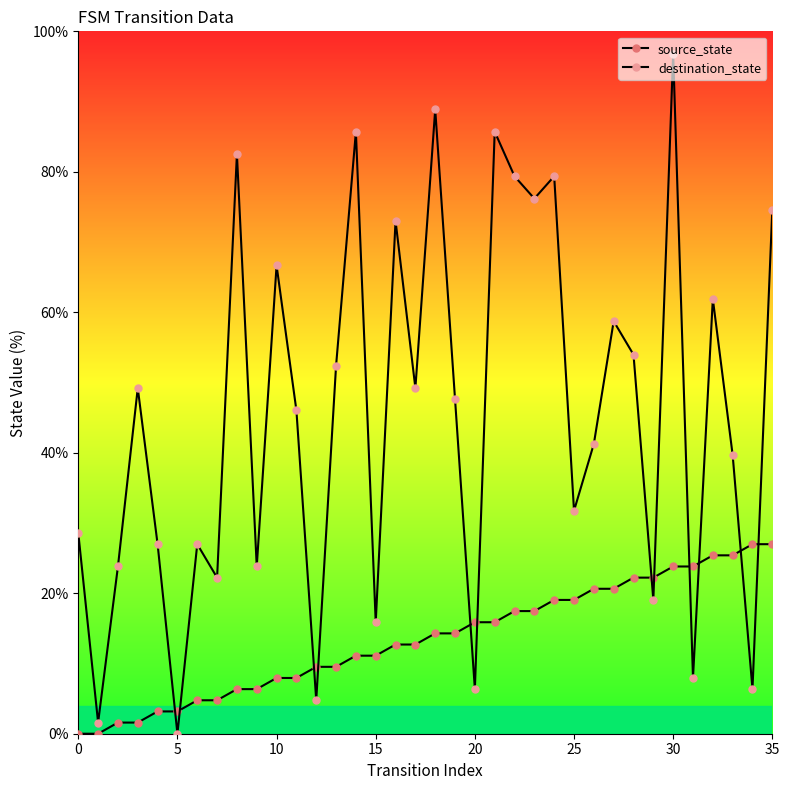

How many times do source_state and destination_state cross each other?

12